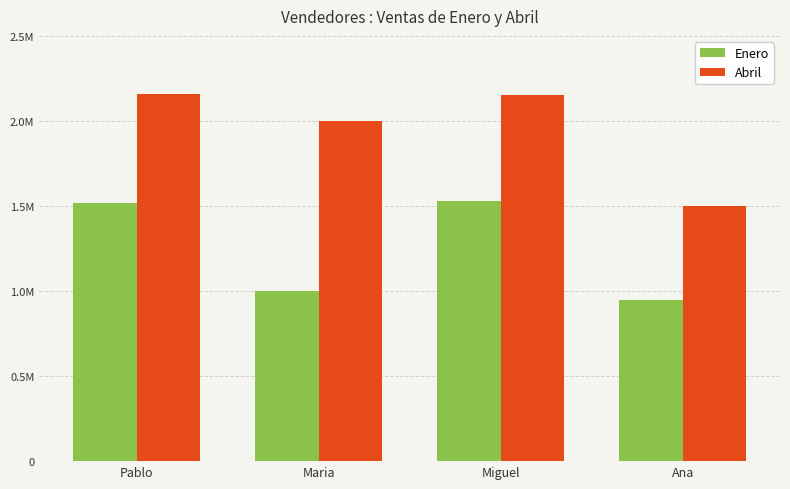

At which label does Enero first exceed 1520000?

Miguel